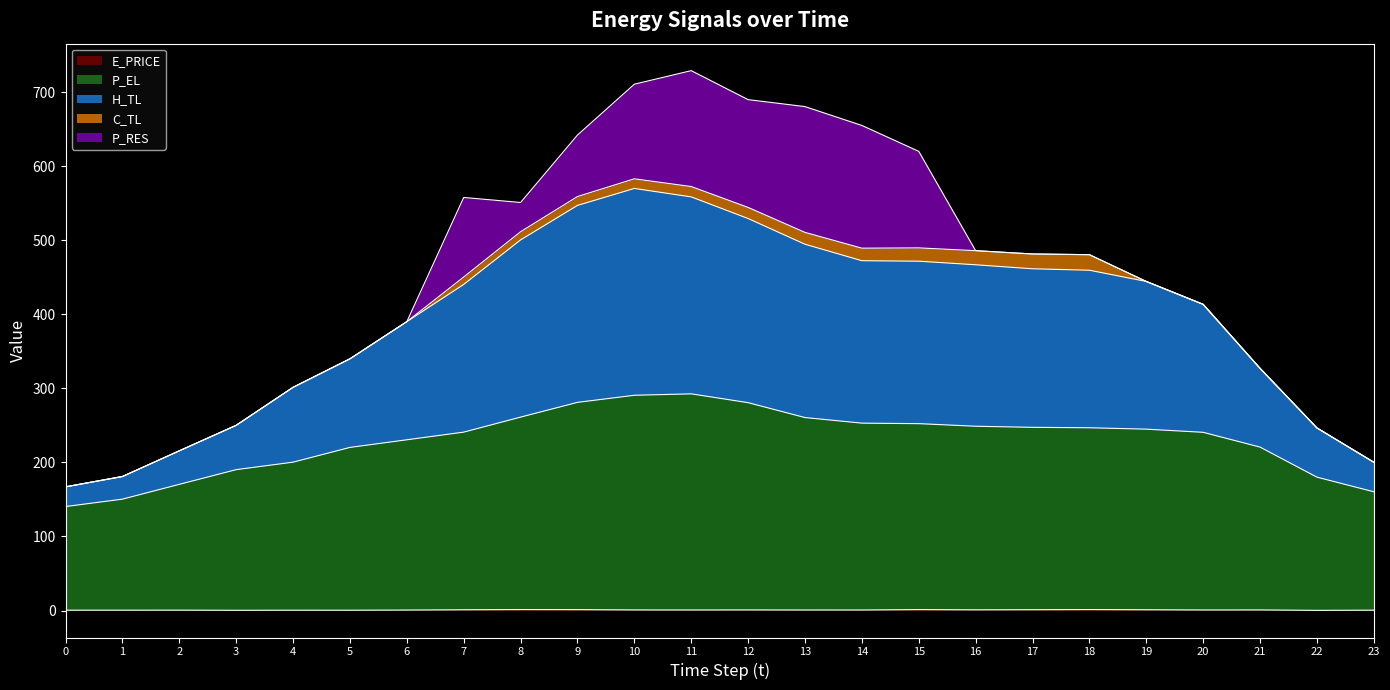

What is the maximum value for E_PRICE?

1.3